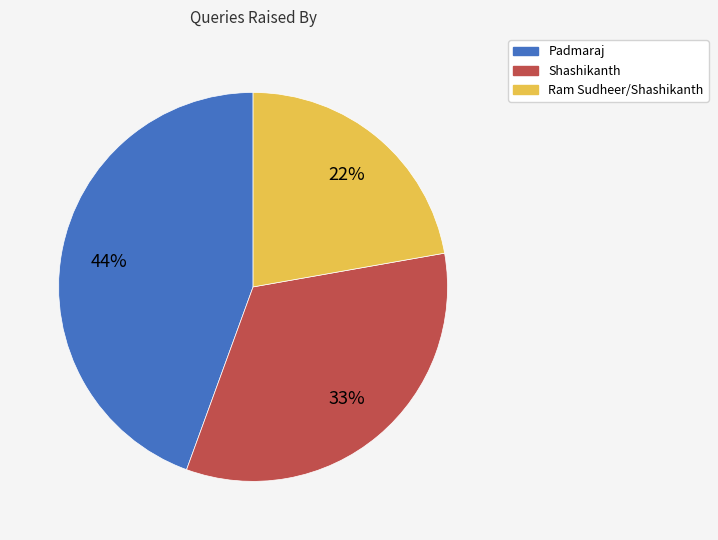

How many slices are in this pie chart?

3